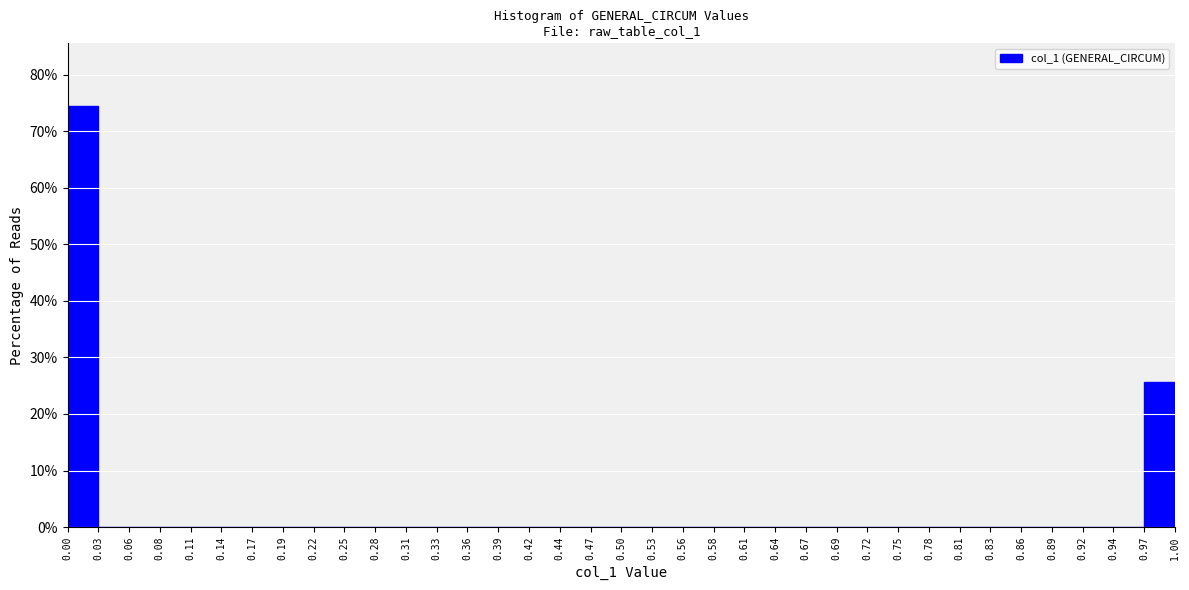

What is the height of the bar covering 0.97 to 1.00 on the x-axis? The values are not printed on the chart, so give them approximately, as read against the axis.

26